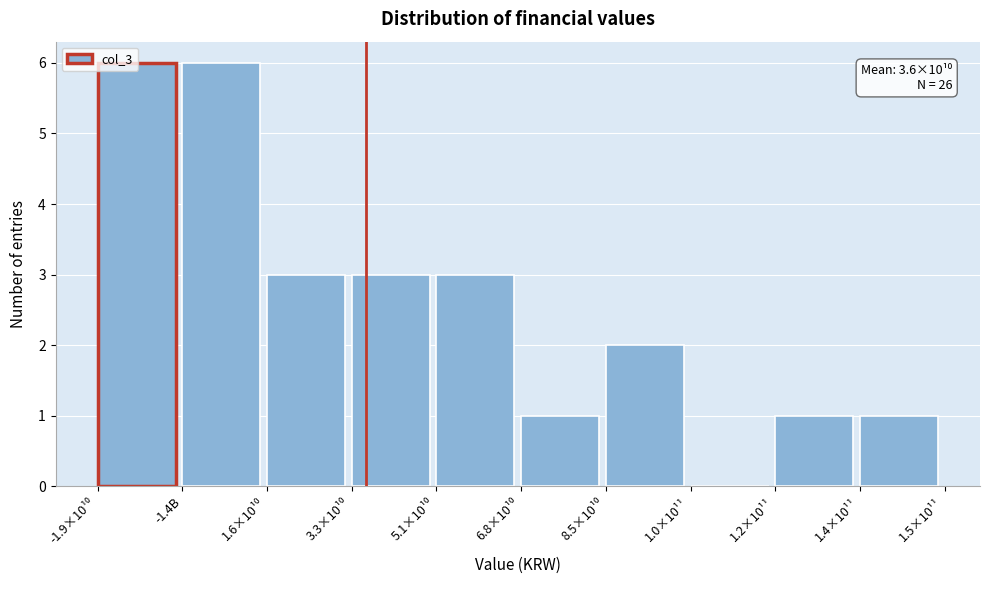

What is the maximum value shown in the chart?

6